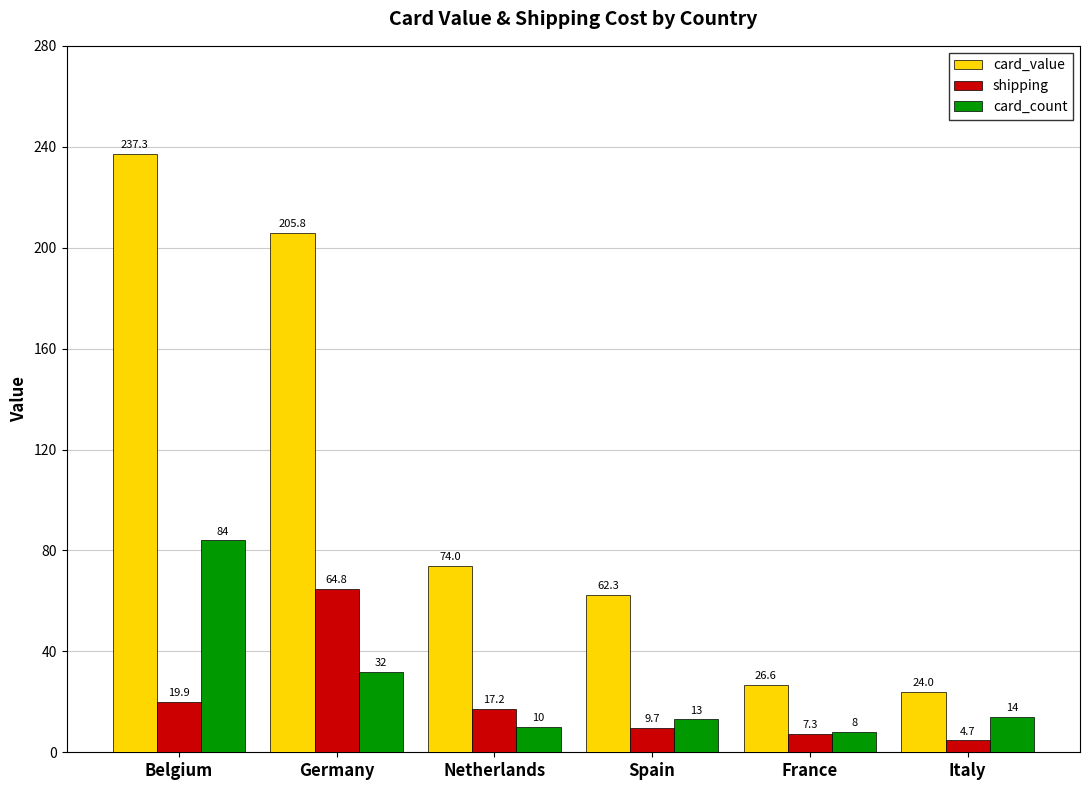

Which series has the largest total across all categories?

card_value